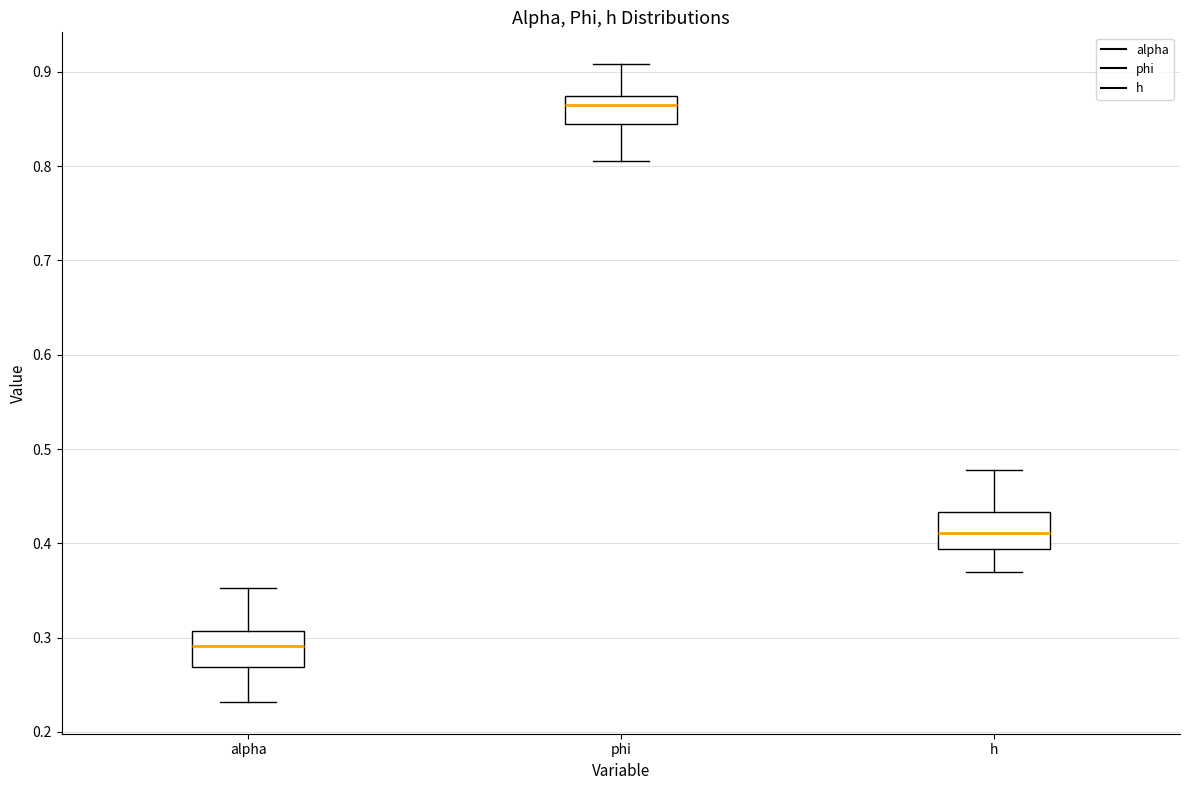

Reading left to right, transcribe this box plot: for each box, give where its median line is, the range the box spans, and where its two whiskers end, as read against the y-axis. The values are not printed on the chart, so give them approximately, as read against the axis.

alpha: median 0.29, box 0.27 to 0.31, whiskers 0.23 to 0.35
phi: median 0.87 (just below the box's upper edge), box 0.85 to 0.87, whiskers 0.81 to 0.91
h: median 0.41, box 0.39 to 0.43, whiskers 0.37 to 0.48